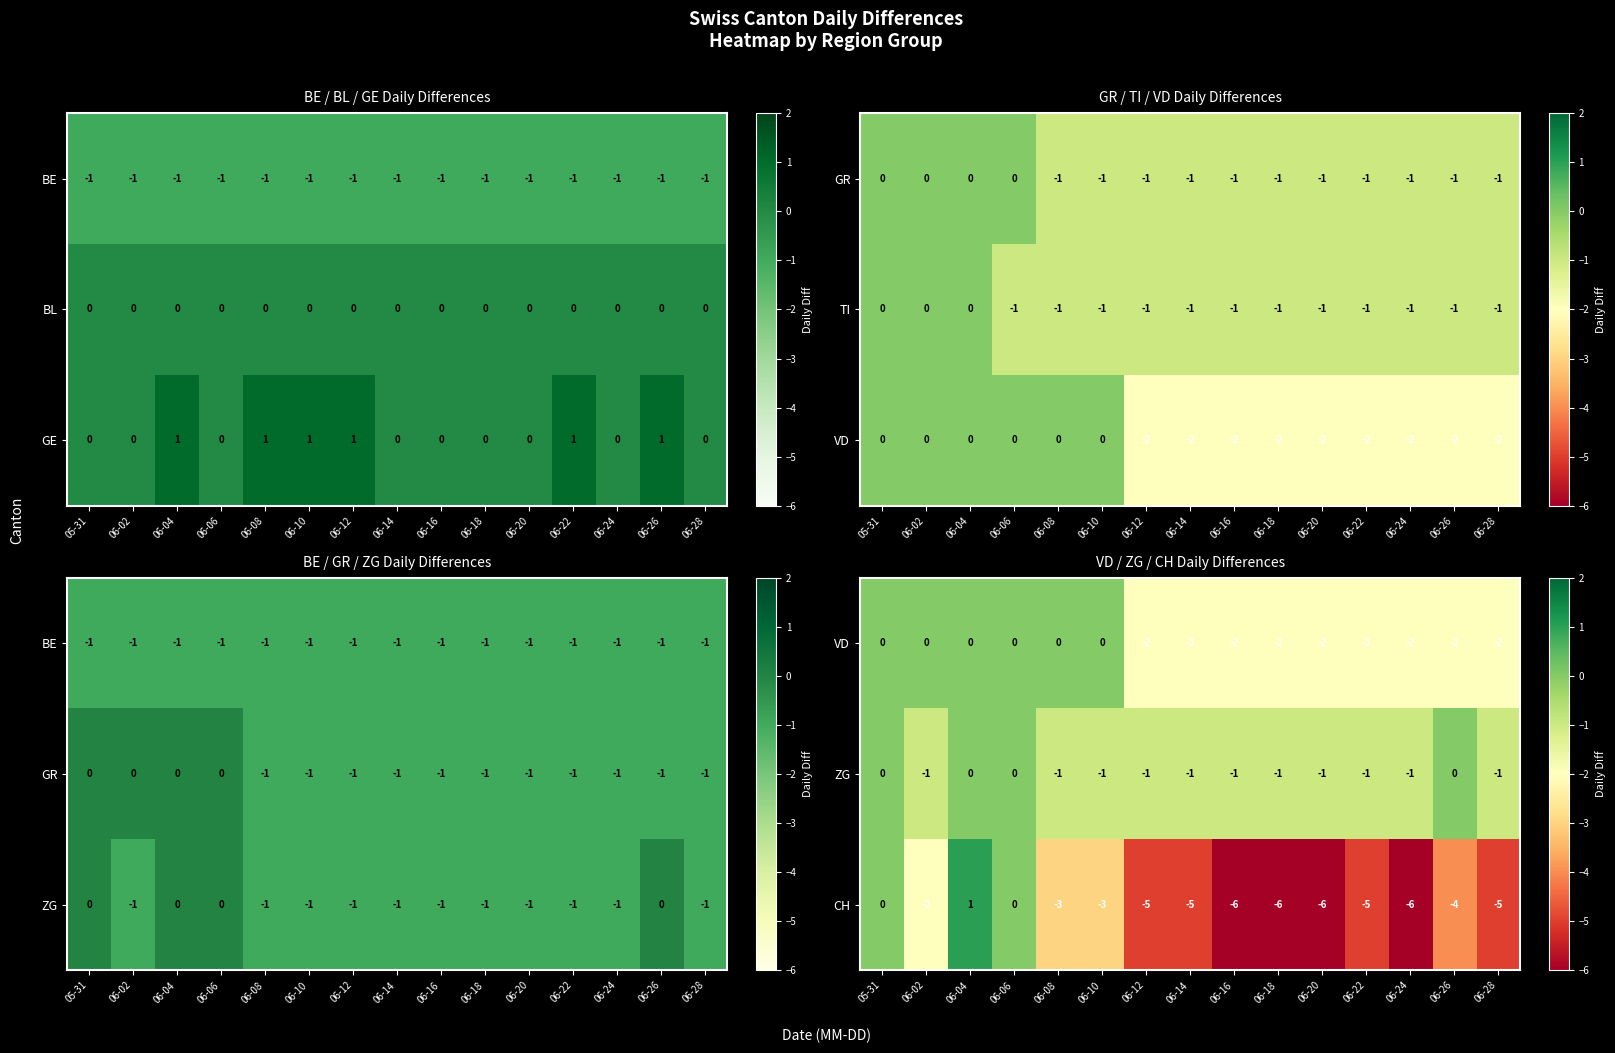

What is the sum of the CH values at 06-08 and 06-16?

-9